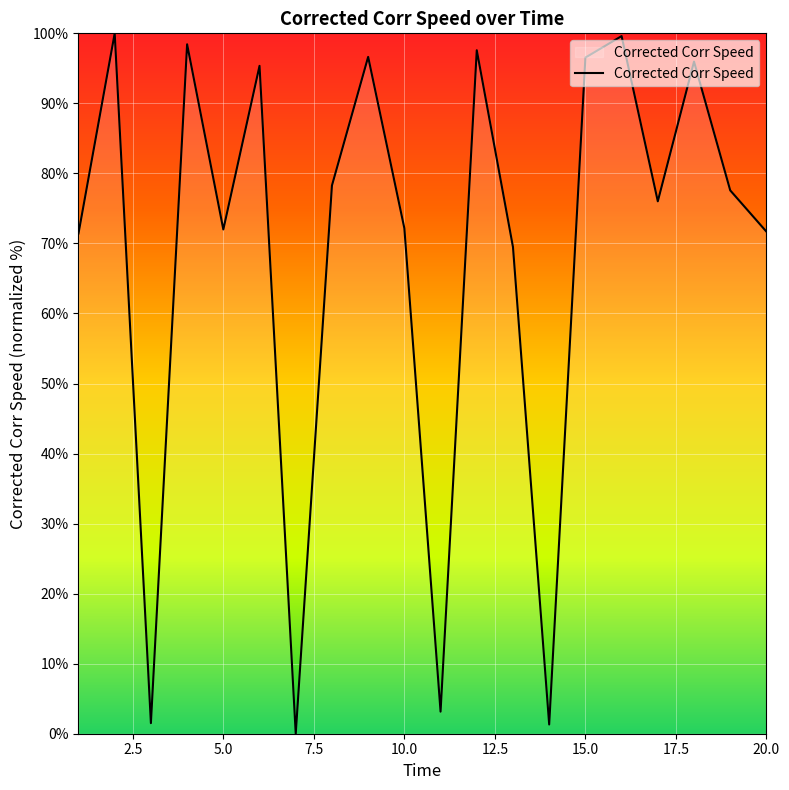

What is the difference between the maximum and minimum values?

100.0